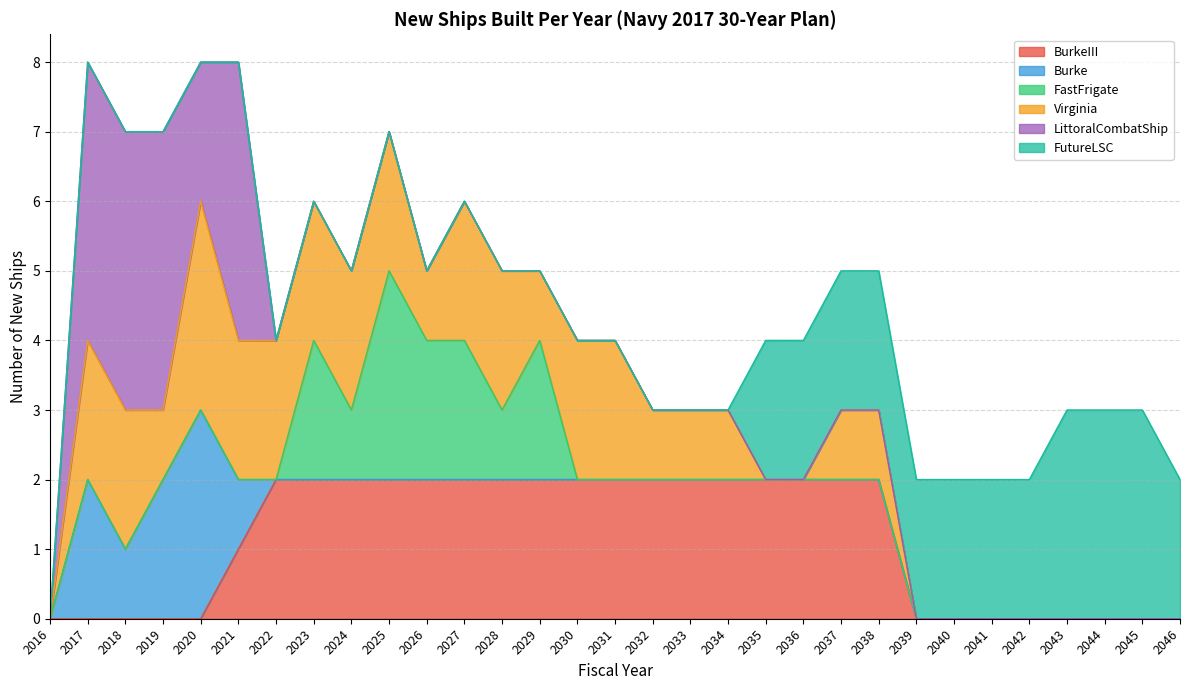

What is the total value across all series at 2042?

2